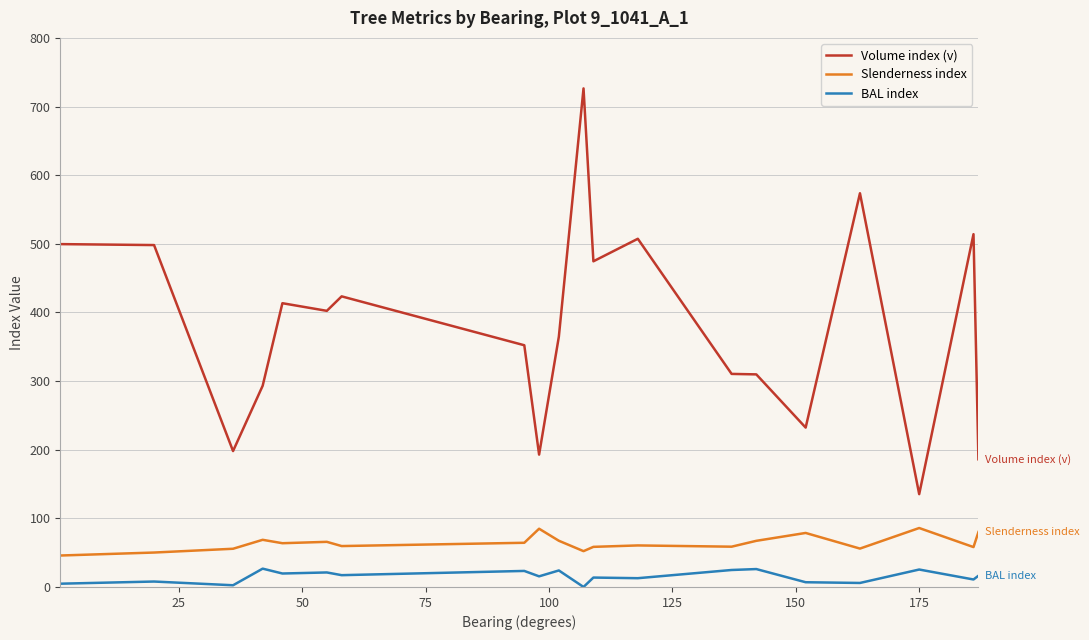

True or false: Volume index (v) and Slenderness index cross at least once.

False